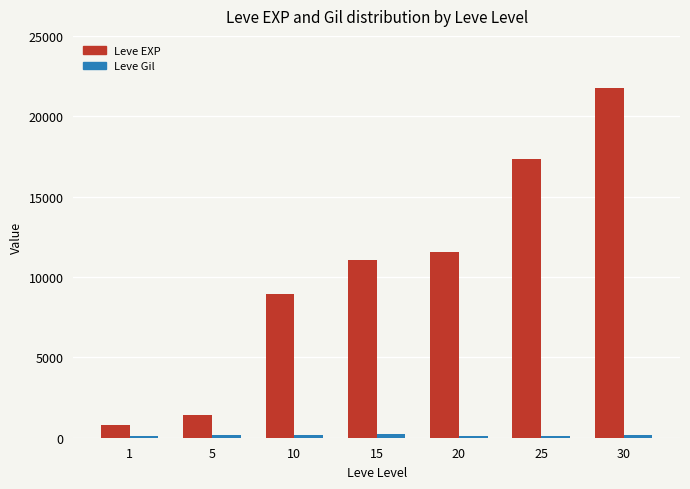

How many bars are there in total?

14